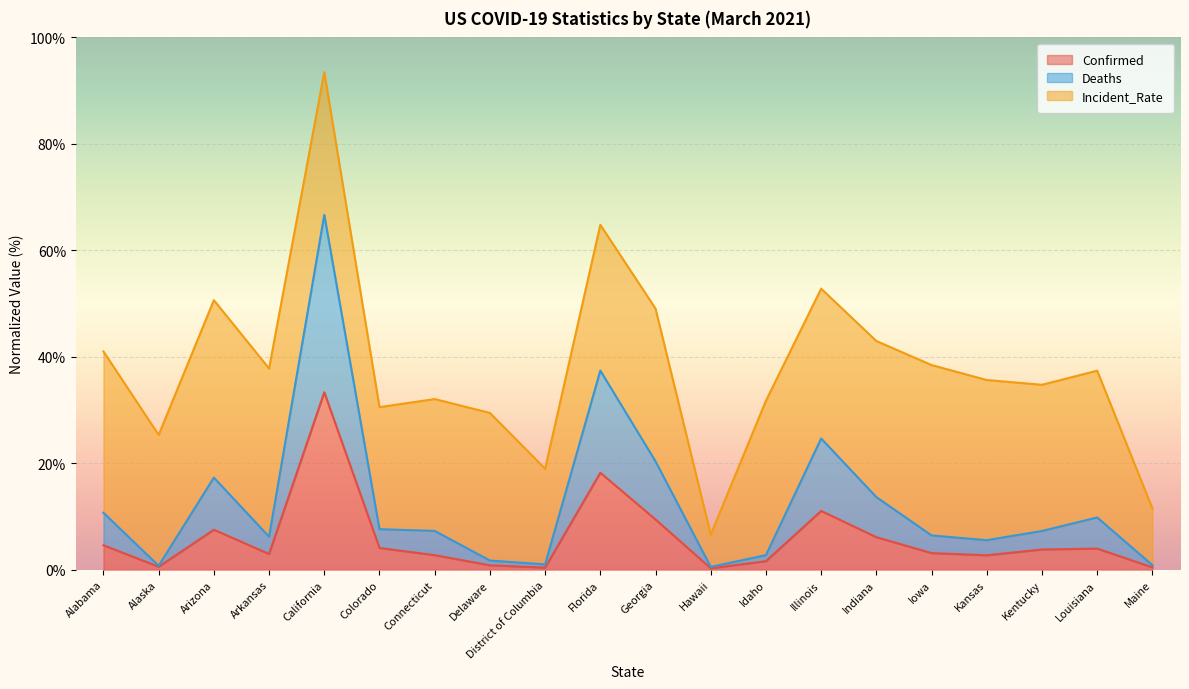

True or false: Deaths has more than 1 points higher than both neighbors.

True